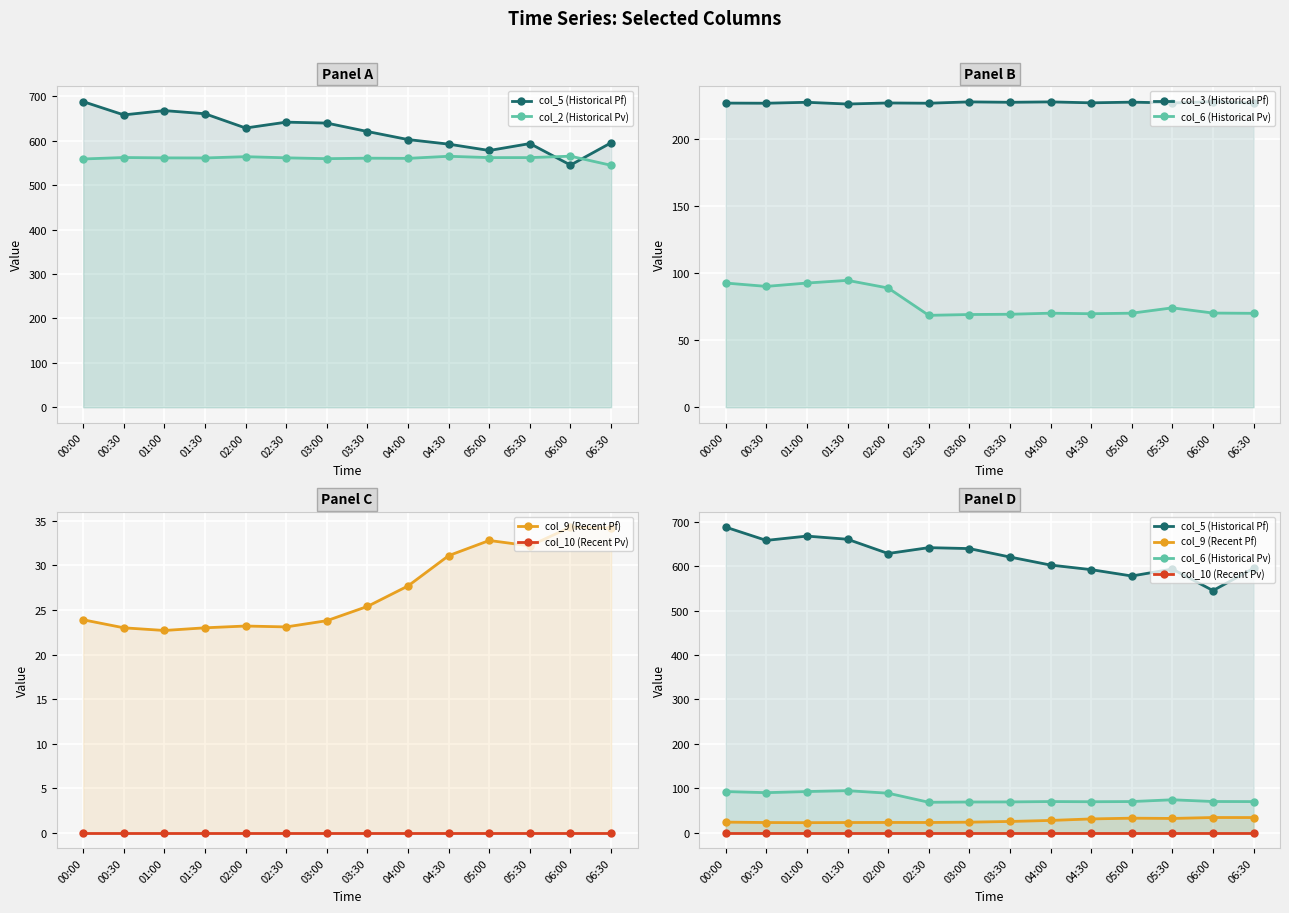

What are all the series names shown in the legend?

col_5 (Historical Pf), col_2 (Historical Pv), col_3 (Historical Pf), col_6 (Historical Pv), col_9 (Recent Pf), col_10 (Recent Pv)